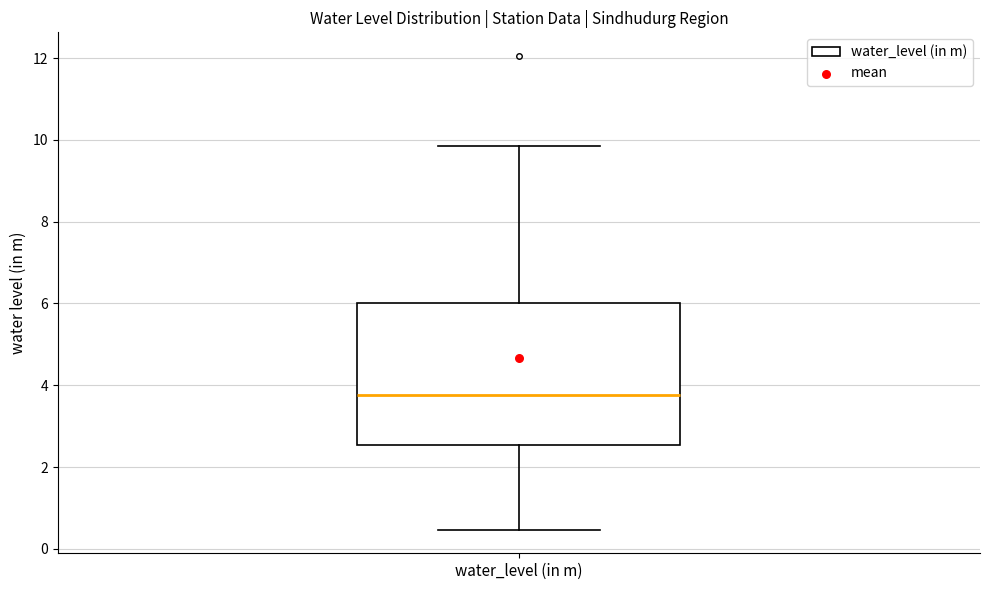

Read this box plot against the y-axis: the position of the median line, the range covered by the box, and the ends of both whiskers. The values are not printed on the chart, so give them approximately, as read against the axis.

median 3.8, box 2.6 to 6.0, whiskers 0.4 to 9.8